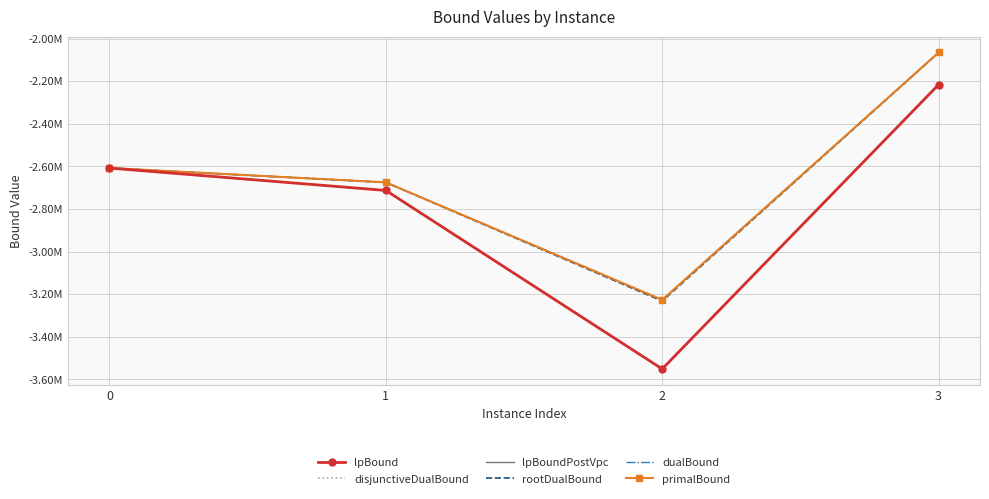

What are all the series names shown in the legend?

lpBound, disjunctiveDualBound, lpBoundPostVpc, rootDualBound, dualBound, primalBound